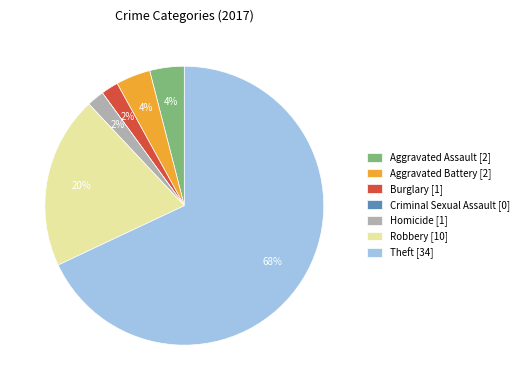

Do Homicide and Aggravated Assault together represent more than half of the pie?

No